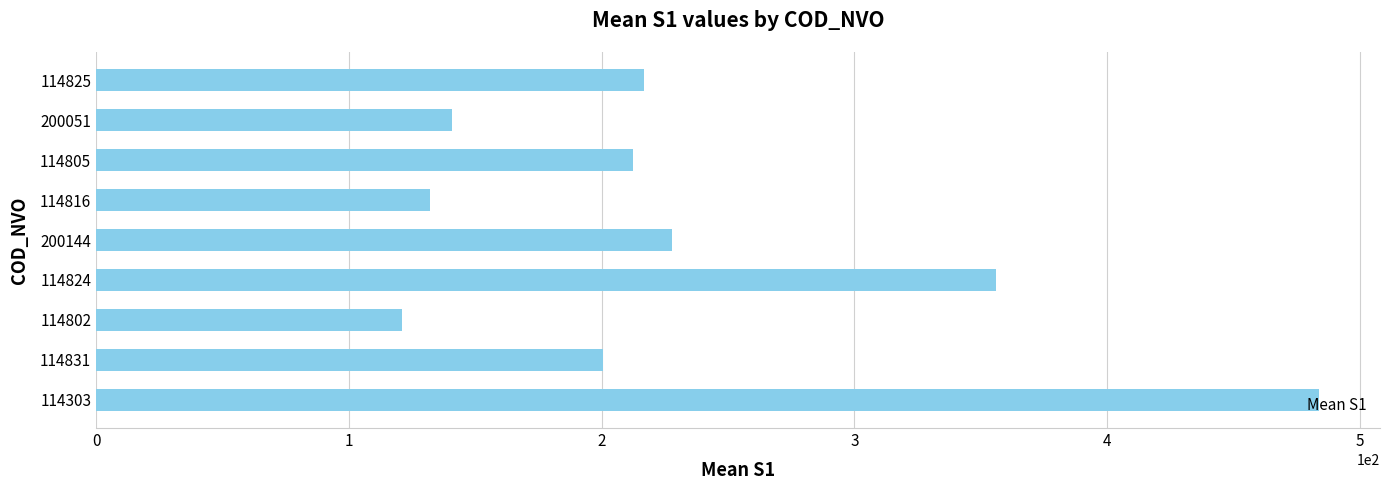

List the labels in order of value, smallest first.

114802, 114816, 200051, 114831, 114805, 114825, 200144, 114824, 114303